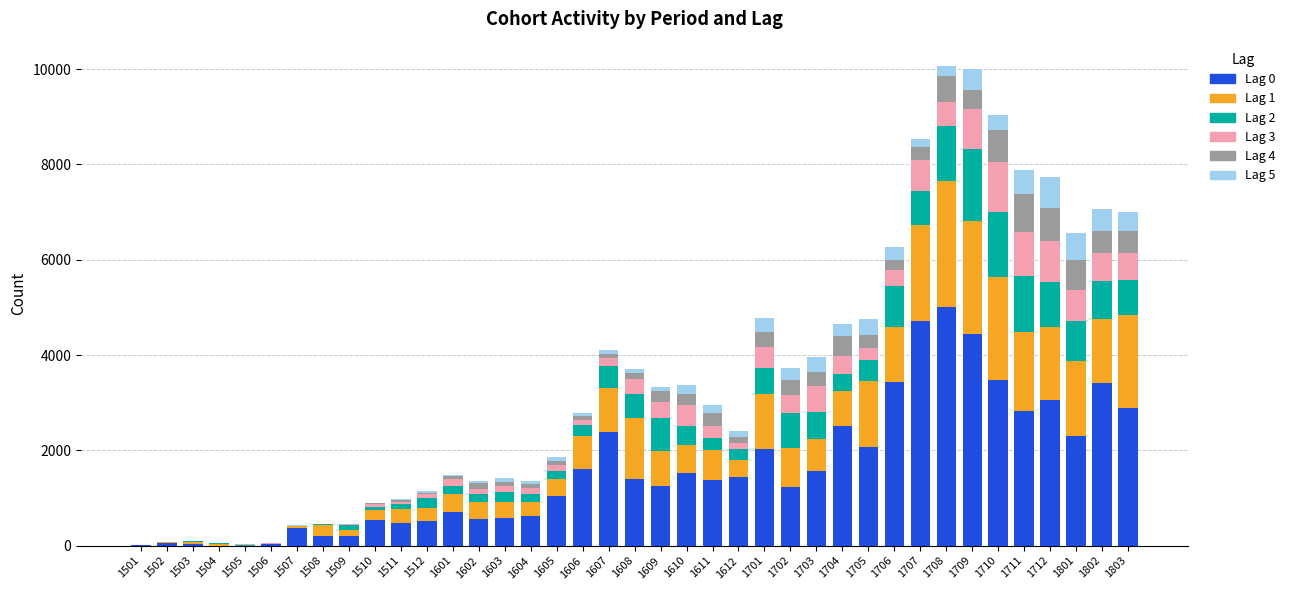

Are the bars horizontal?

No